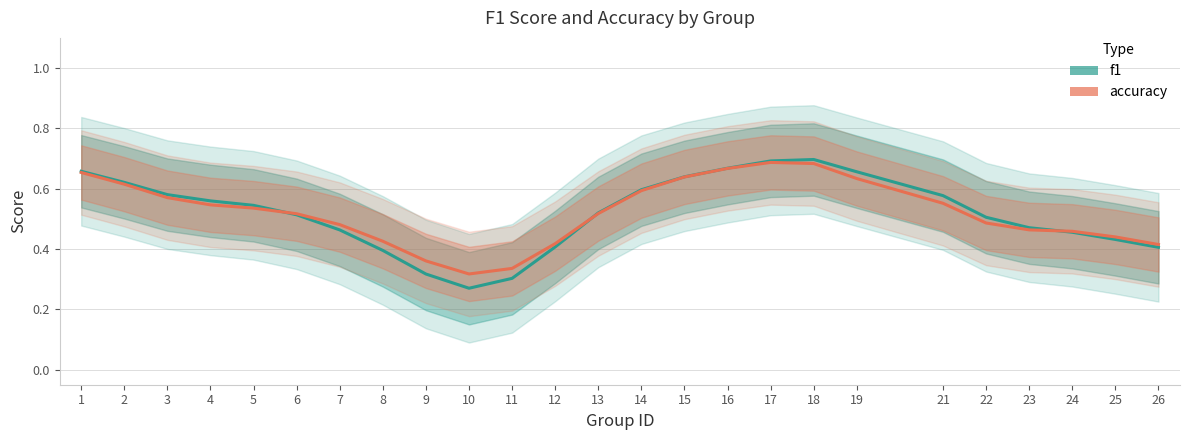

What is the minimum value shown in the chart?

0.3